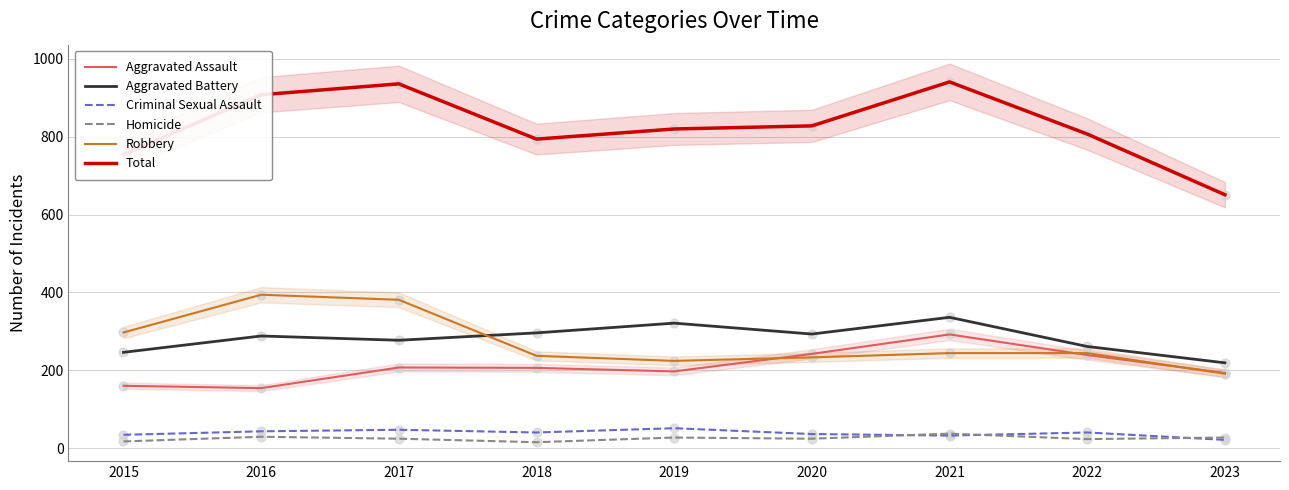

At how many categories does at least one series exceed 412?

9